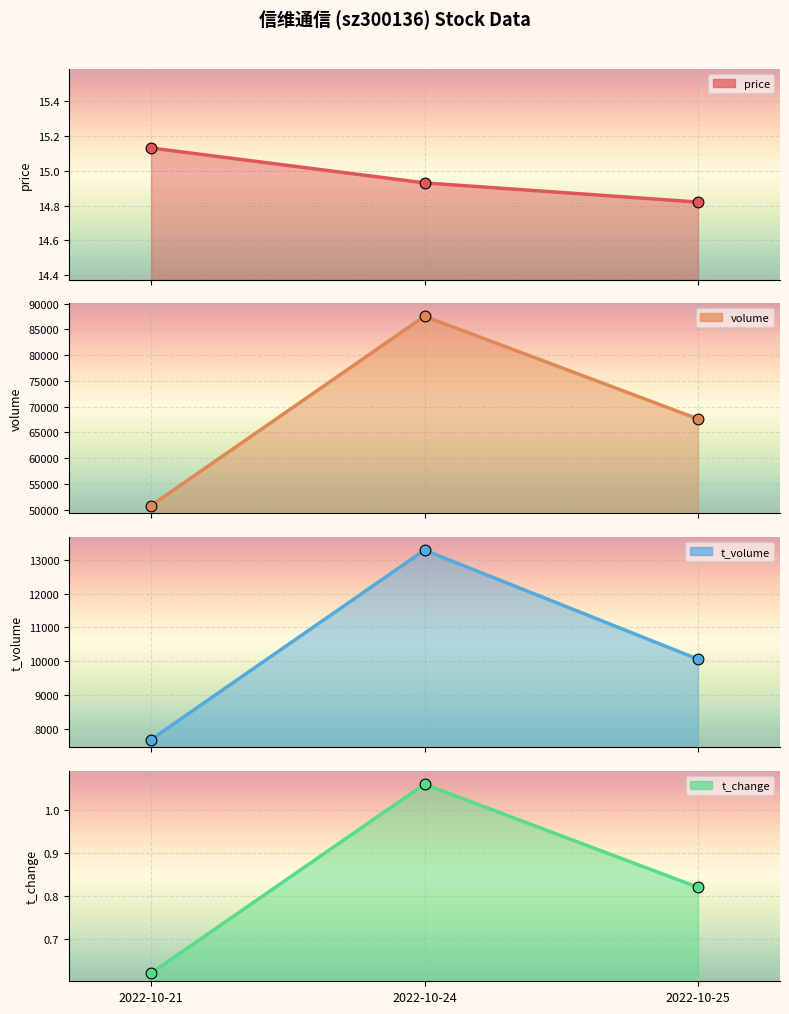

At how many categories does at least one series exceed 30884?

3